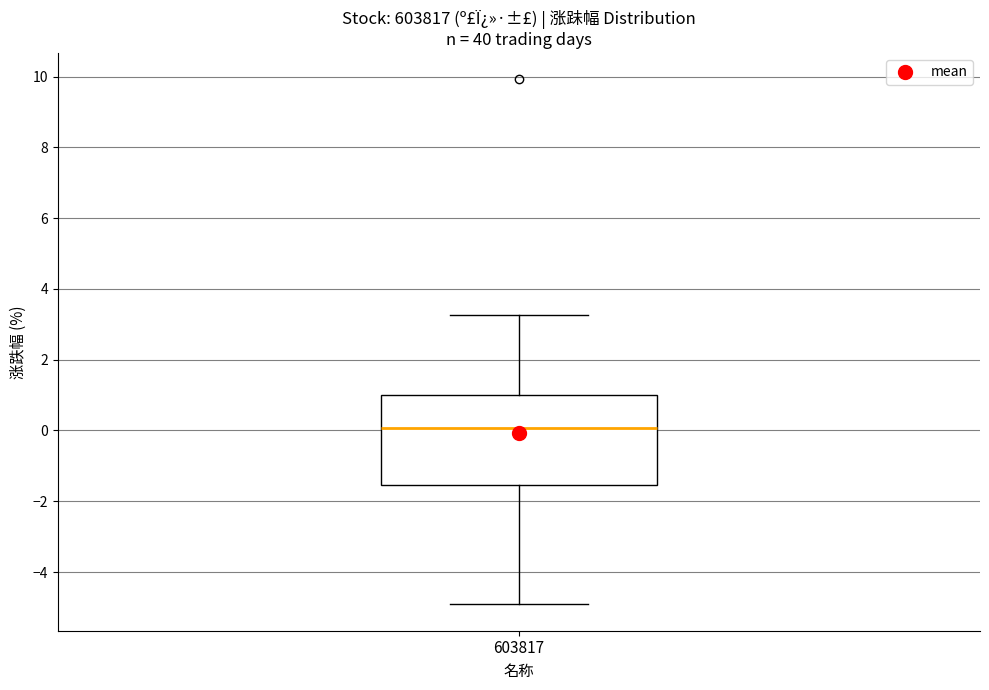

Transcribe this box plot: give where the median line is, the range the box spans, and where the two whiskers end, as read against the y-axis. The values are not printed on the chart, so give them approximately, as read against the axis.

median 0.0, box -1.6 to 1.0, whiskers -5.0 to 3.2